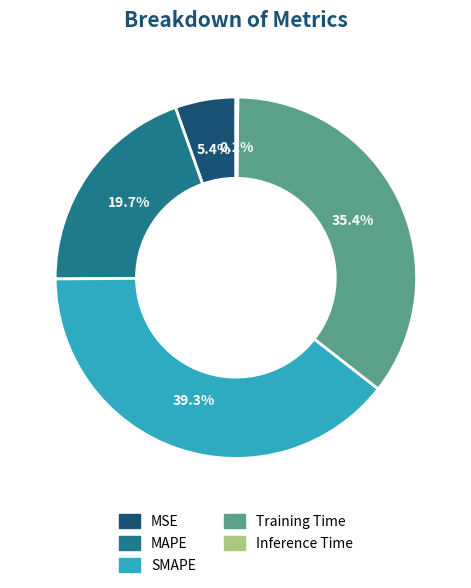

Which category has the biggest portion of the pie?

SMAPE